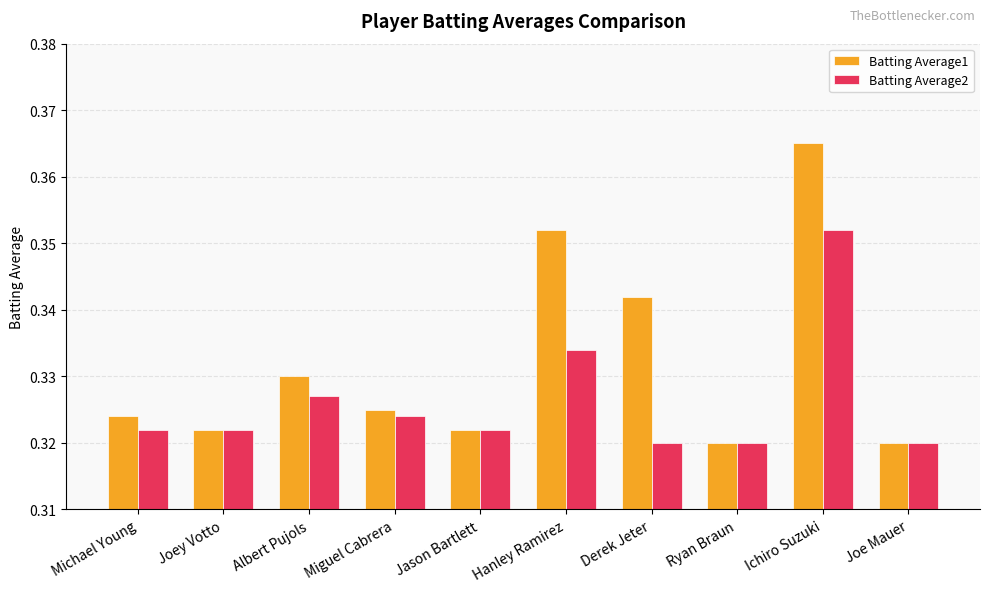

At how many categories does at least one series exceed 0?

10